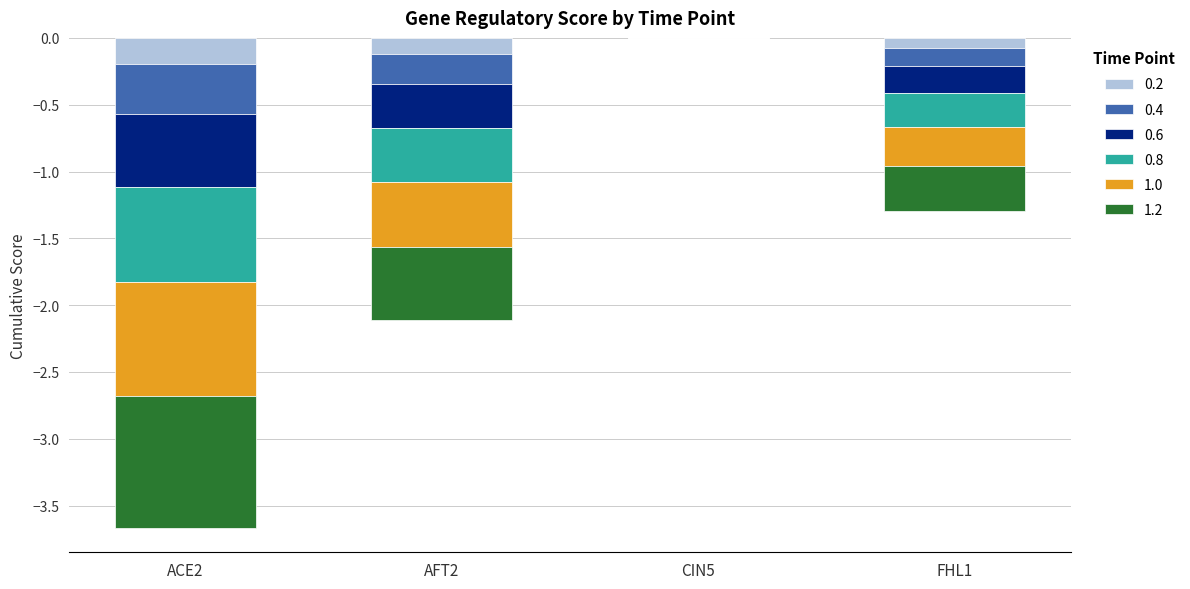

True or false: 0.2 has a value of -0.0 at FHL1.

False